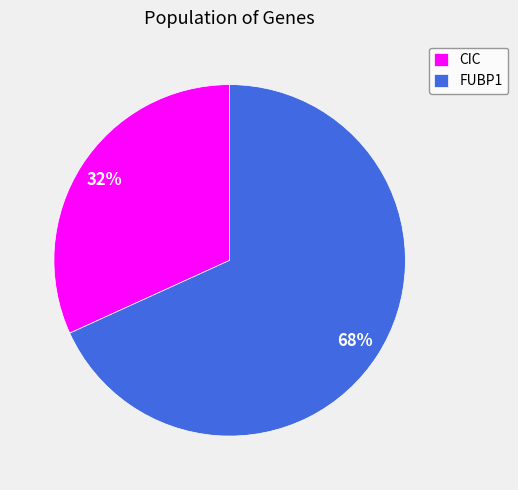

Does FUBP1 represent more than half of the total?

Yes